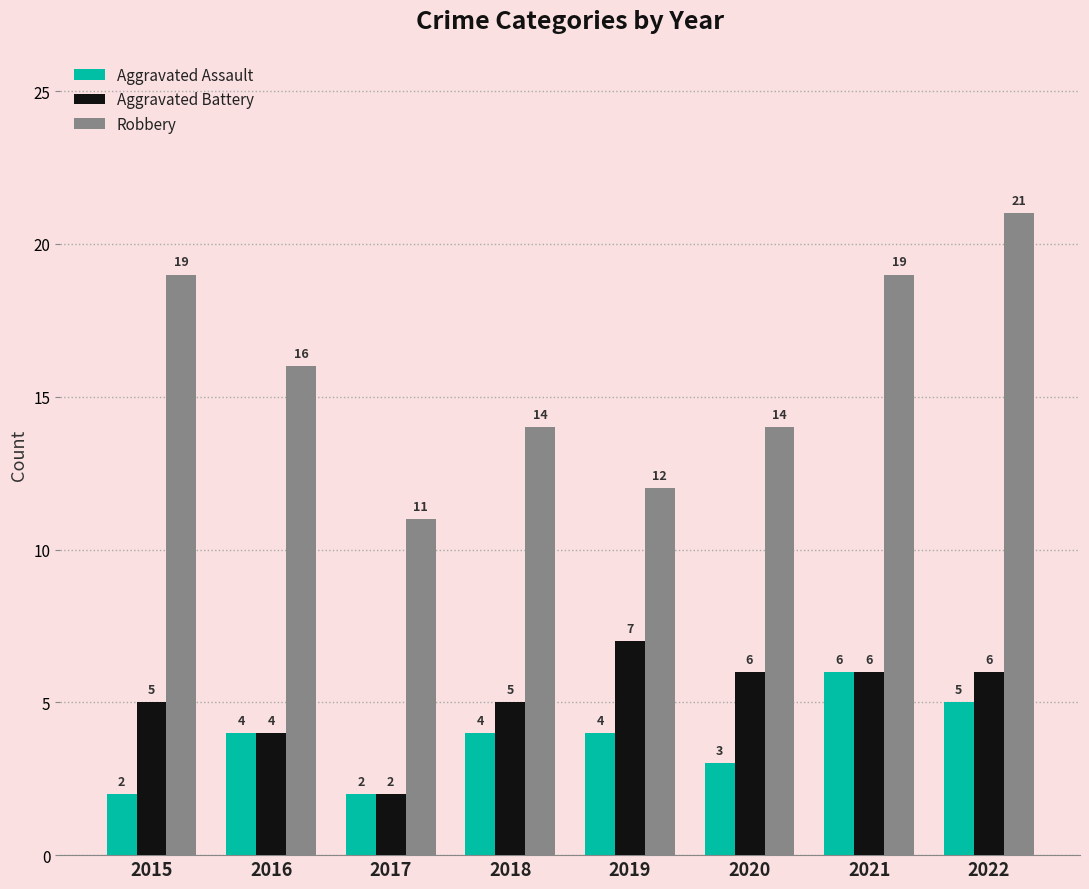

What is the maximum value shown in the chart?

21